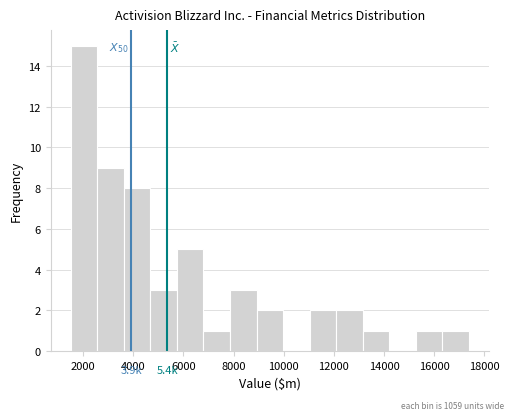

Which range on the x-axis has the tallest bar?

1600 to 2600